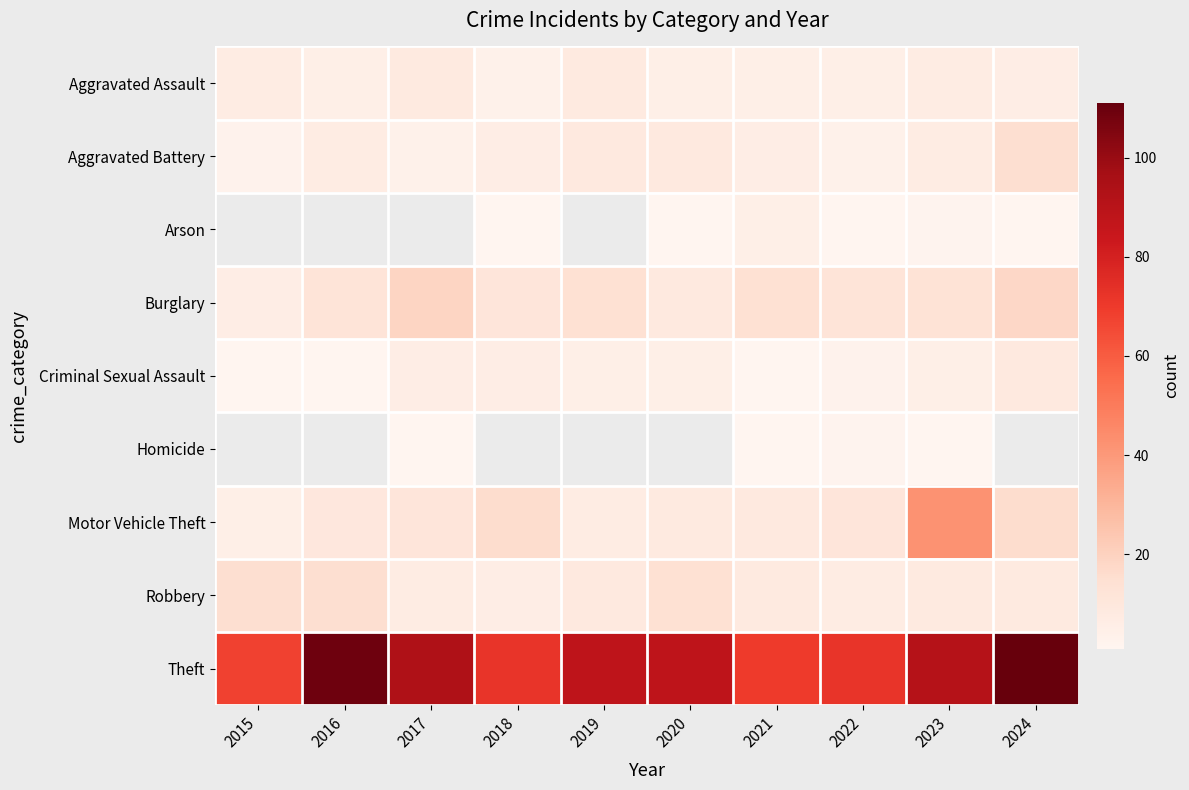

At how many categories does at least one series exceed 12?

10